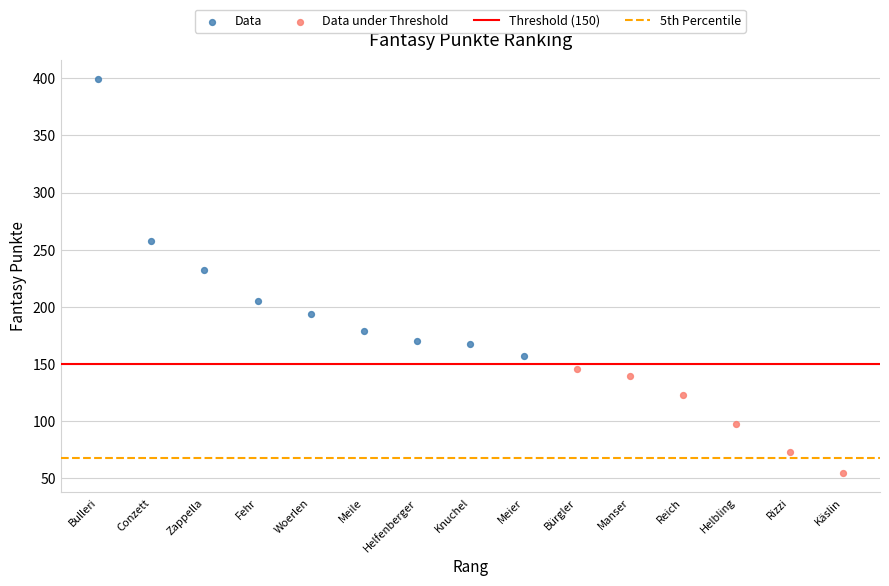

Which series contains the highest Y value?

Data